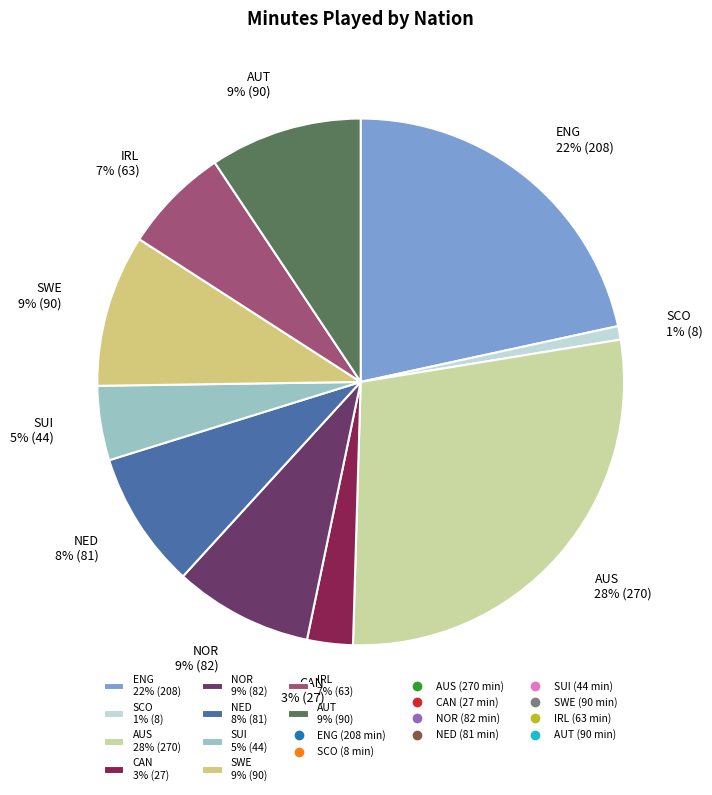

How many slices are in this pie chart?

10